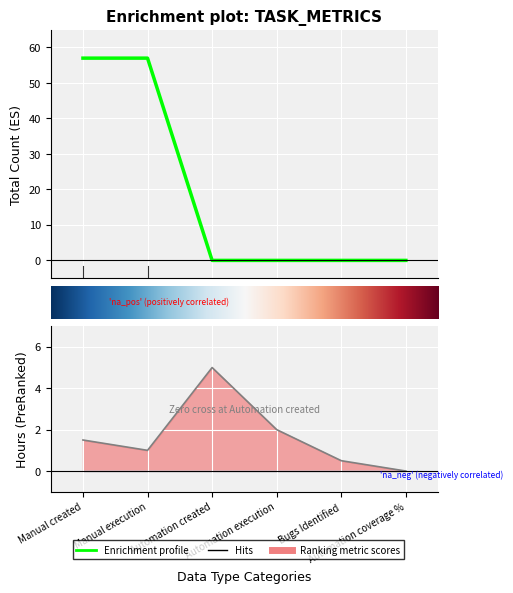

At which category is the sum across all series the highest?

Manual created